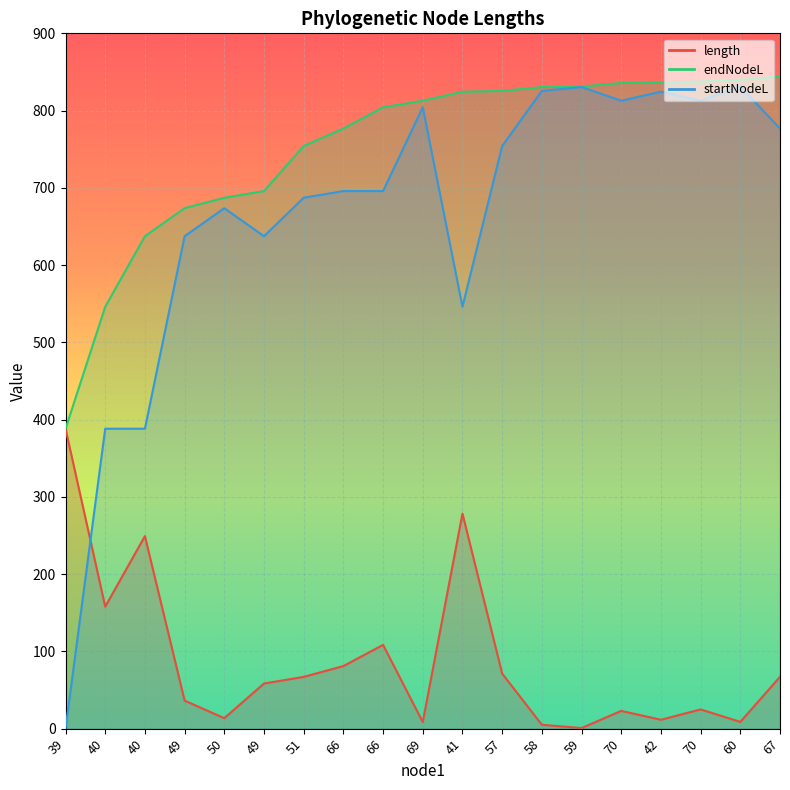

True or false: endNodeL has more than 0 interior local peaks.

False